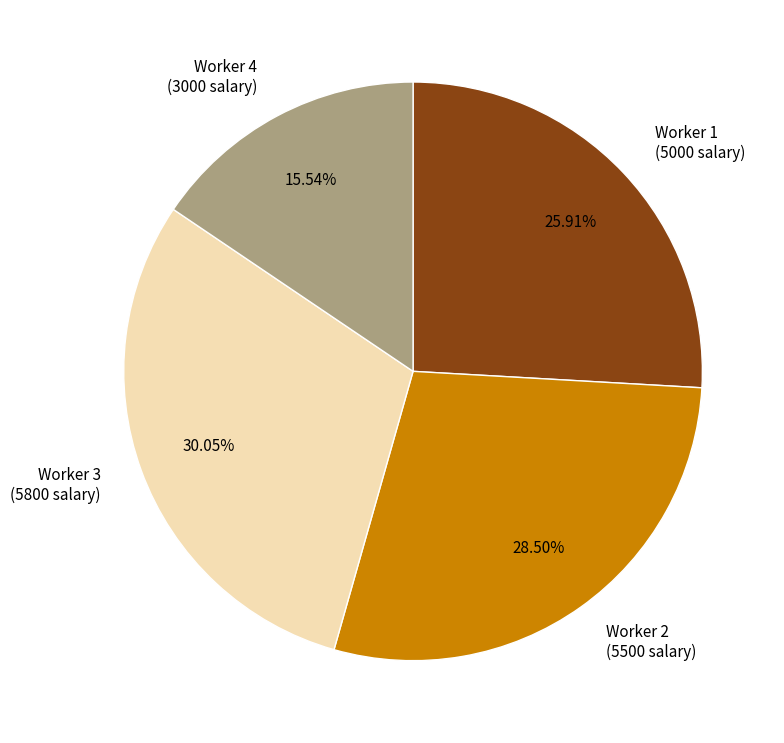

Approximately how many times larger is the value at Worker 2 (5500 salary) compared to Worker 4 (3000 salary)?

1.8